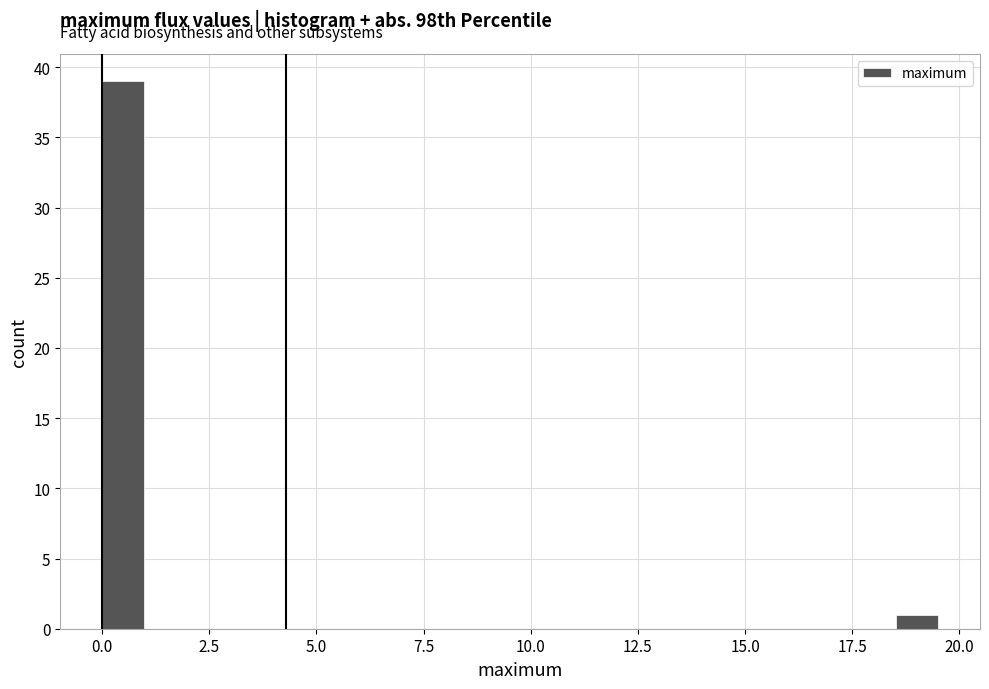

Read against the x-axis, roughly where is the centre of the tallest bar?

0.5